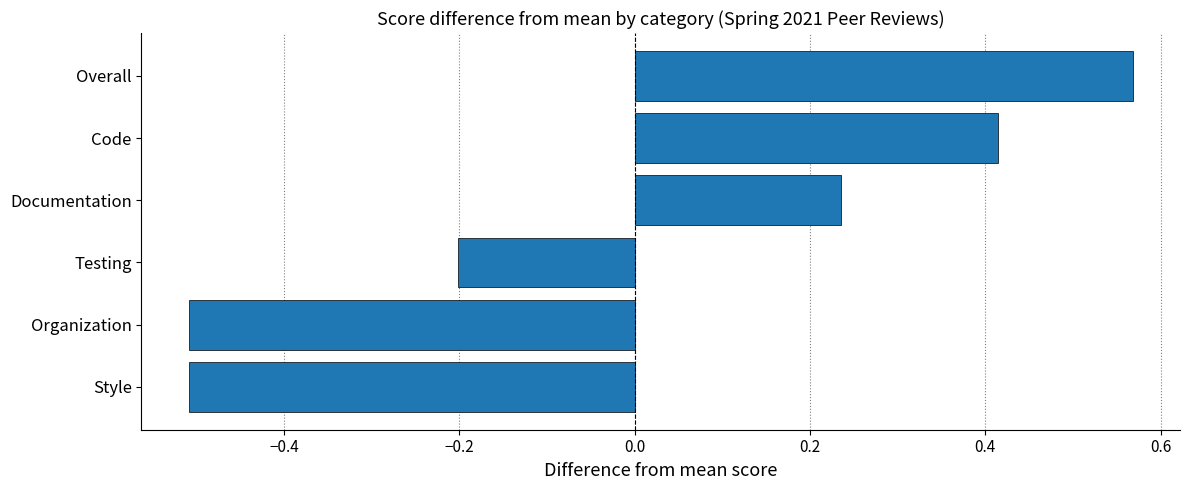

How many bars are there in total?

6